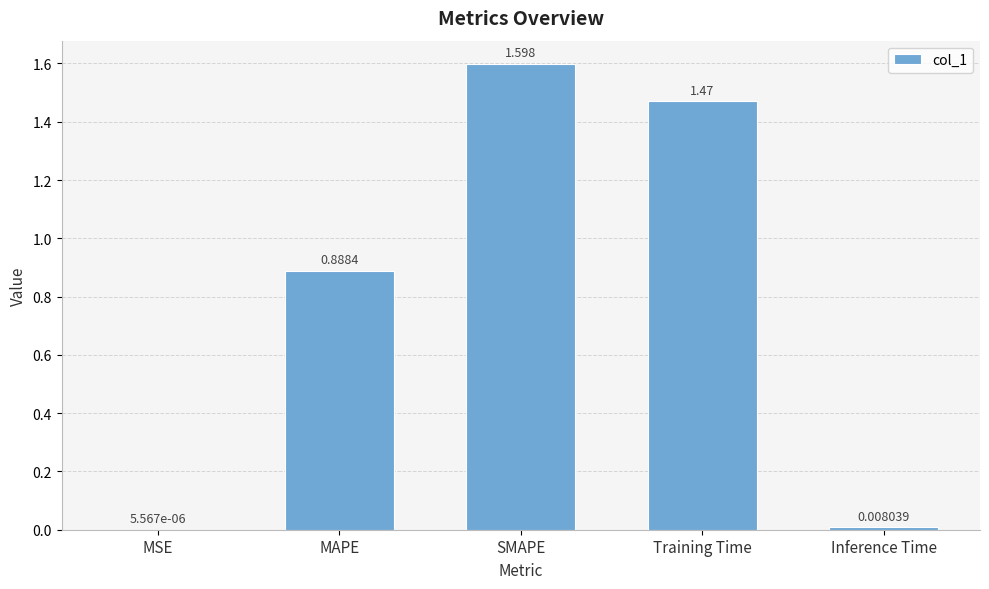

Which has a higher value, Training Time or MAPE?

Training Time